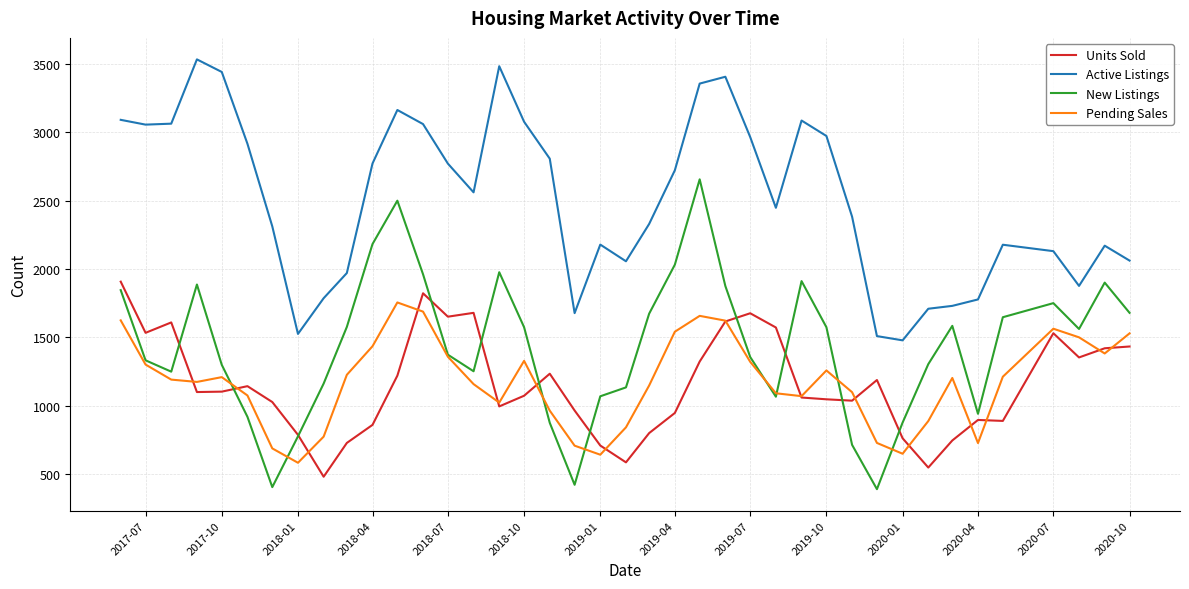

True or false: Units Sold has more than 2 points higher than both neighbors.

True